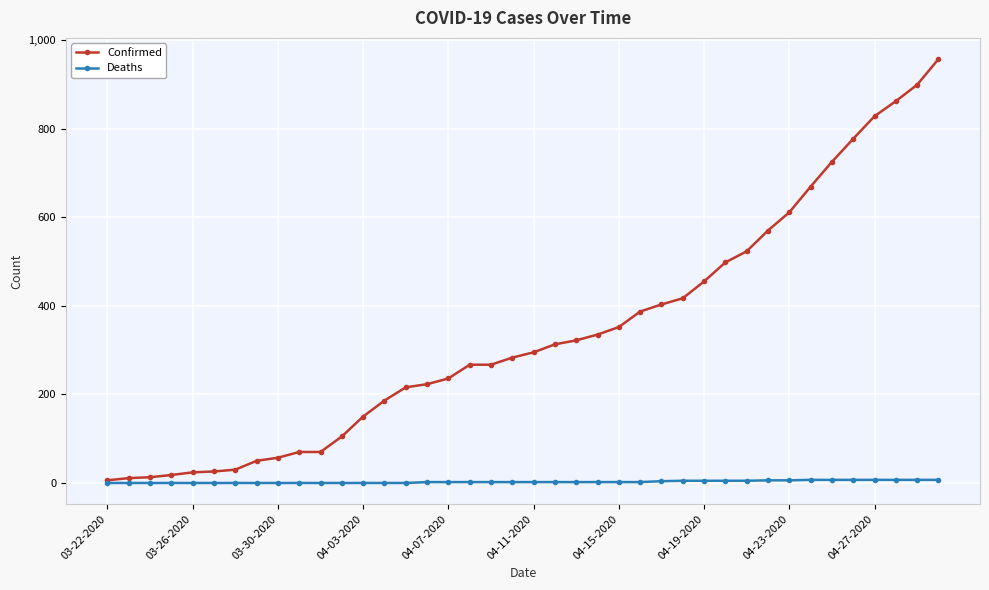

What is the highest value of the Confirmed series?

957